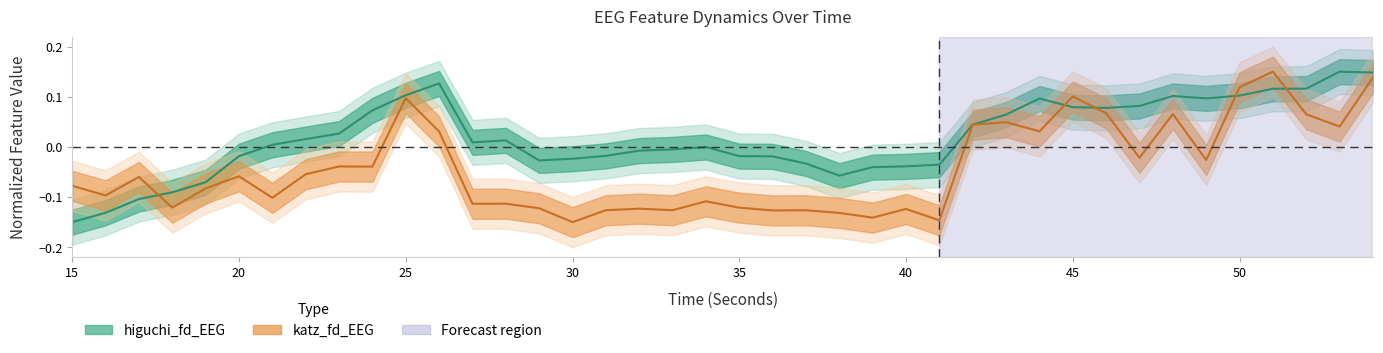

What is the sum of all higuchi_fd_EEG values?

0.8